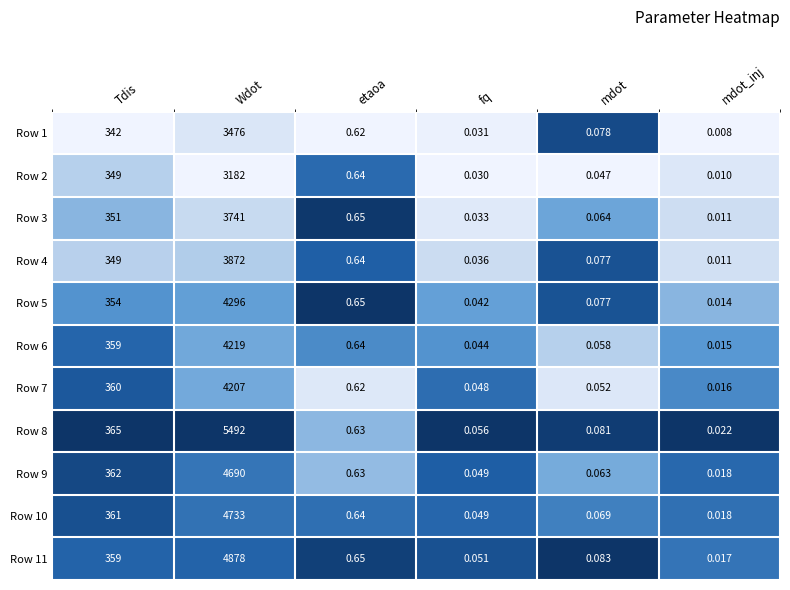

Which series has the largest total across all categories?

Row 8